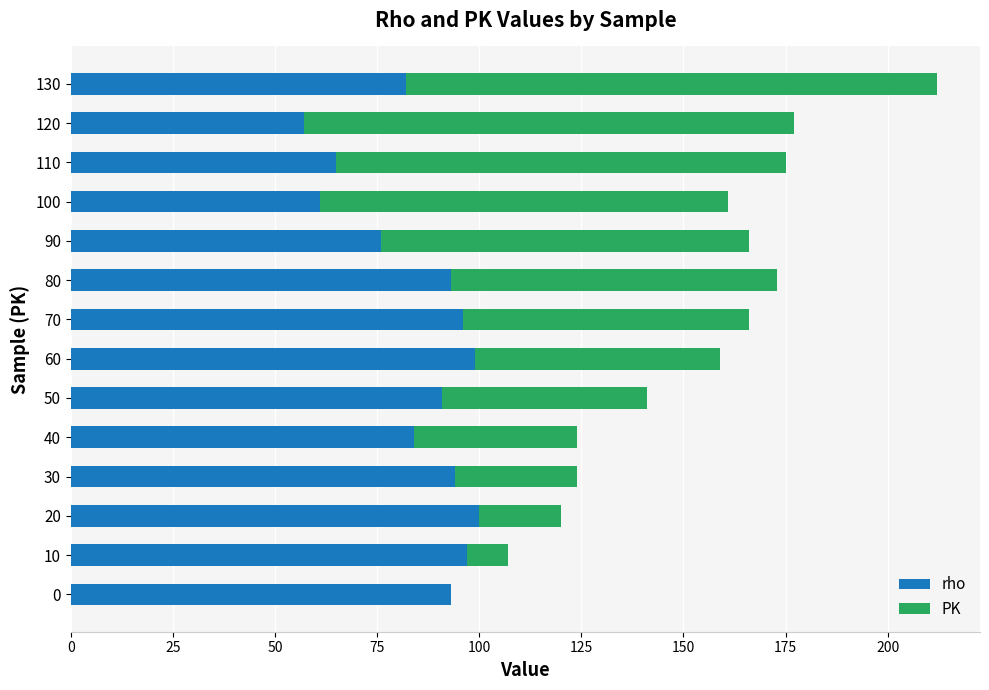

The value of rho at 40 is 46. True or false?

False